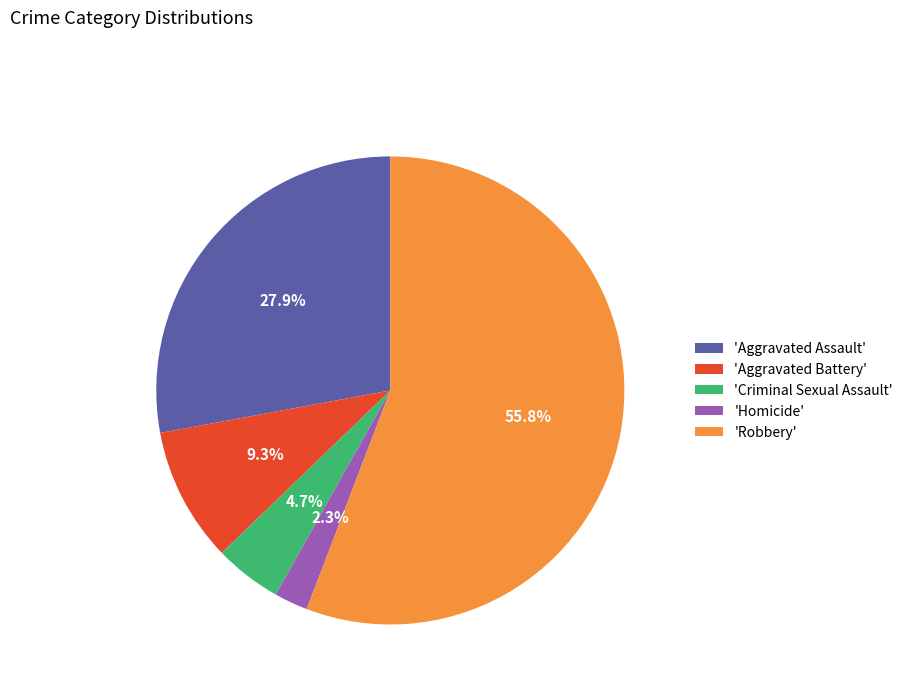

What is the smallest slice in the pie chart?

'Homicide'